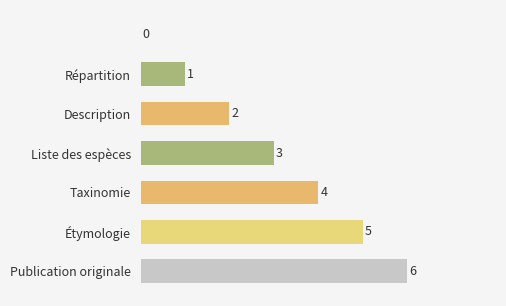

What is the greatest value displayed?

6